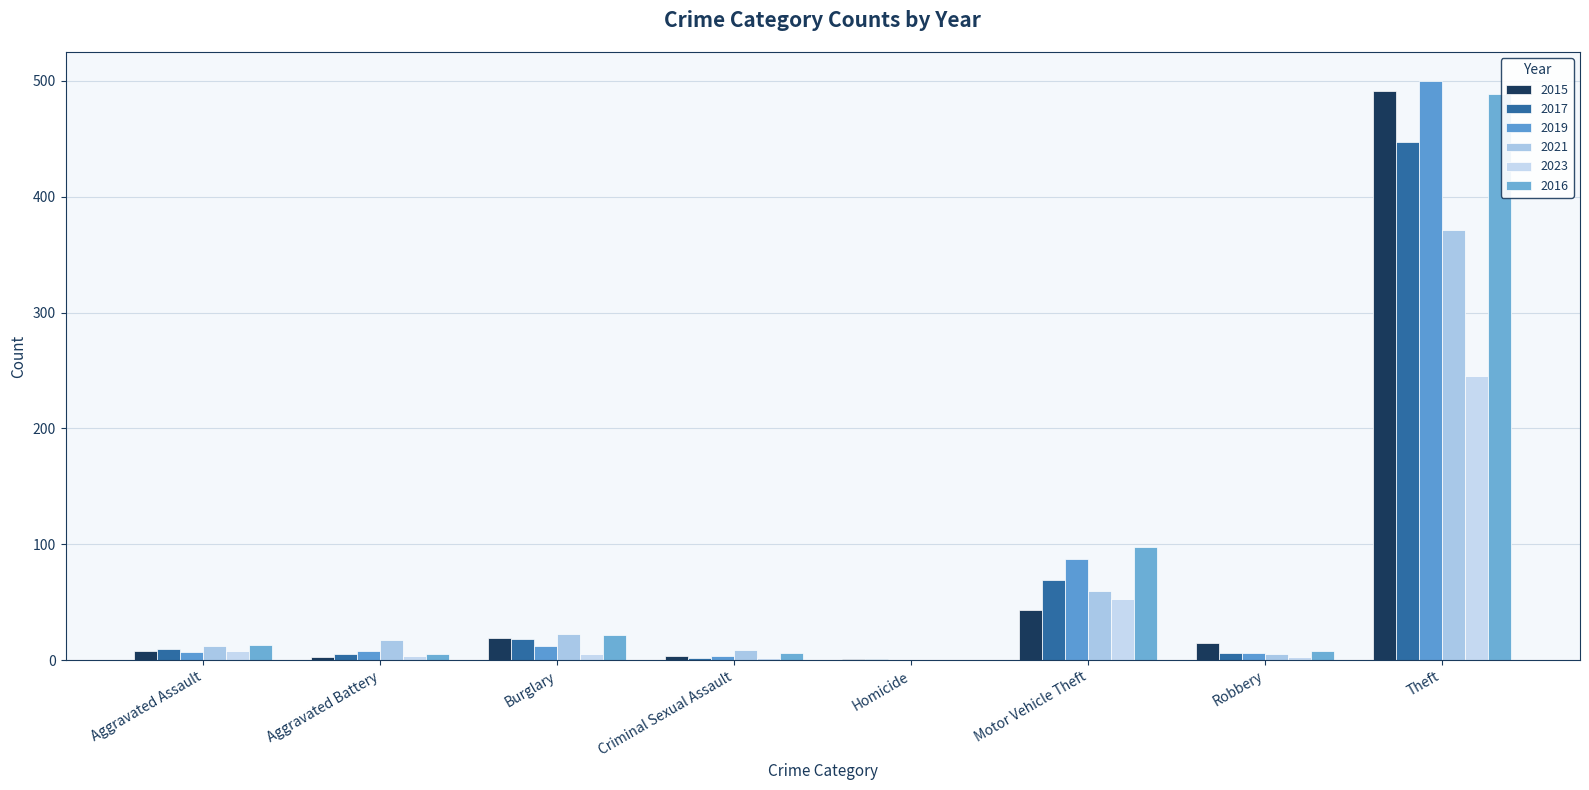

How many distinct data groups are displayed?

6